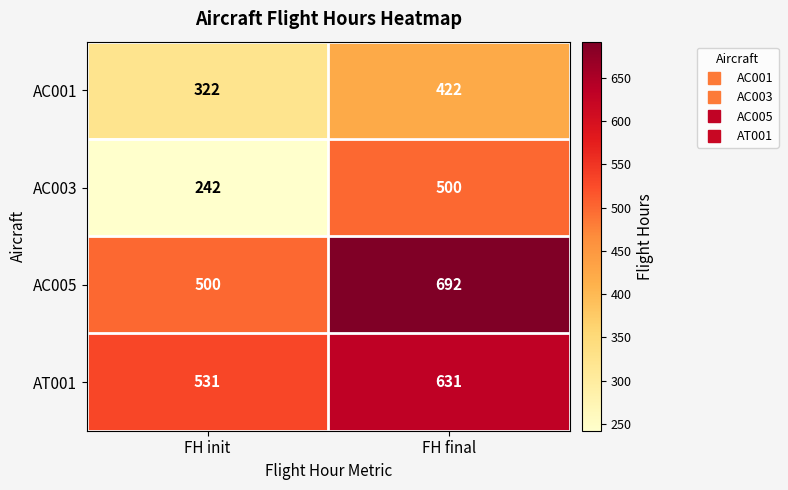

At which category does the chart reach its minimum across all series?

FH init